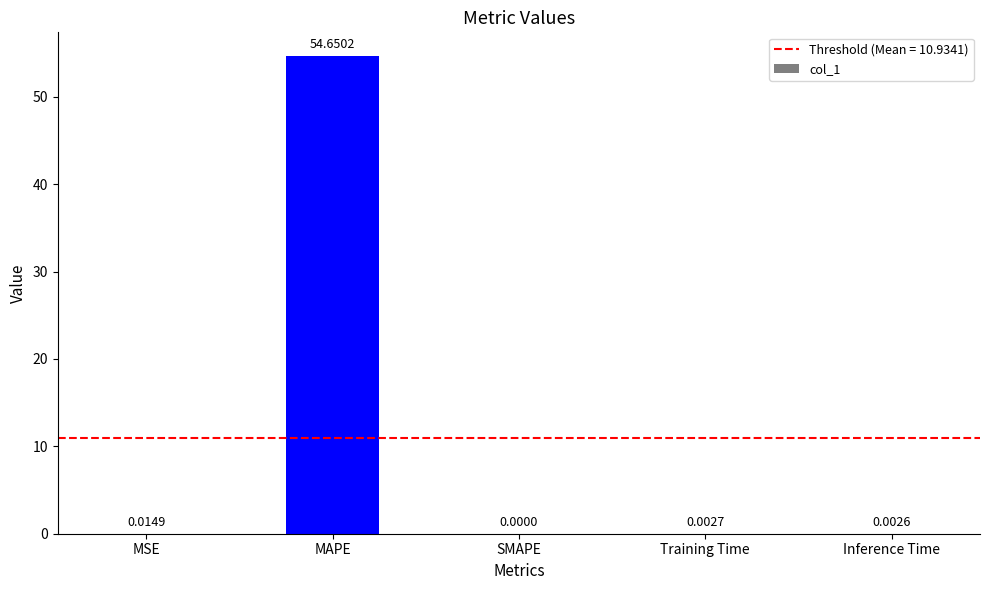

At which label is the value closest to 27?

MSE